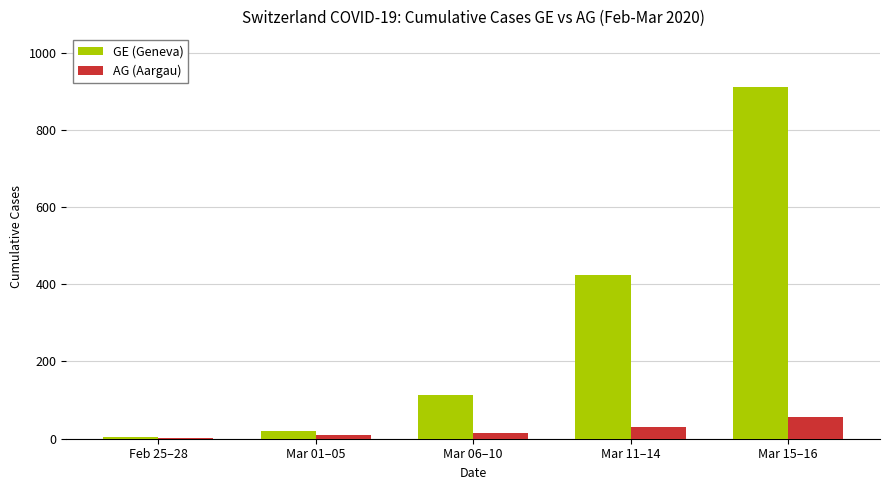

The AG (Aargau) series shows 30 at Mar 11–14. True or false?

True